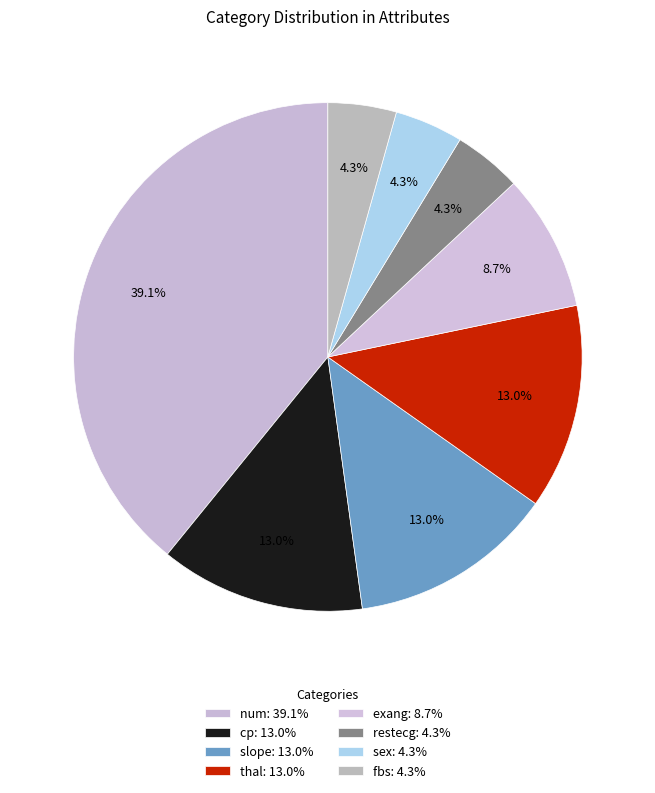

Rank the categories by value from lowest to highest.

restecg, sex, fbs, exang, cp, slope, thal, num